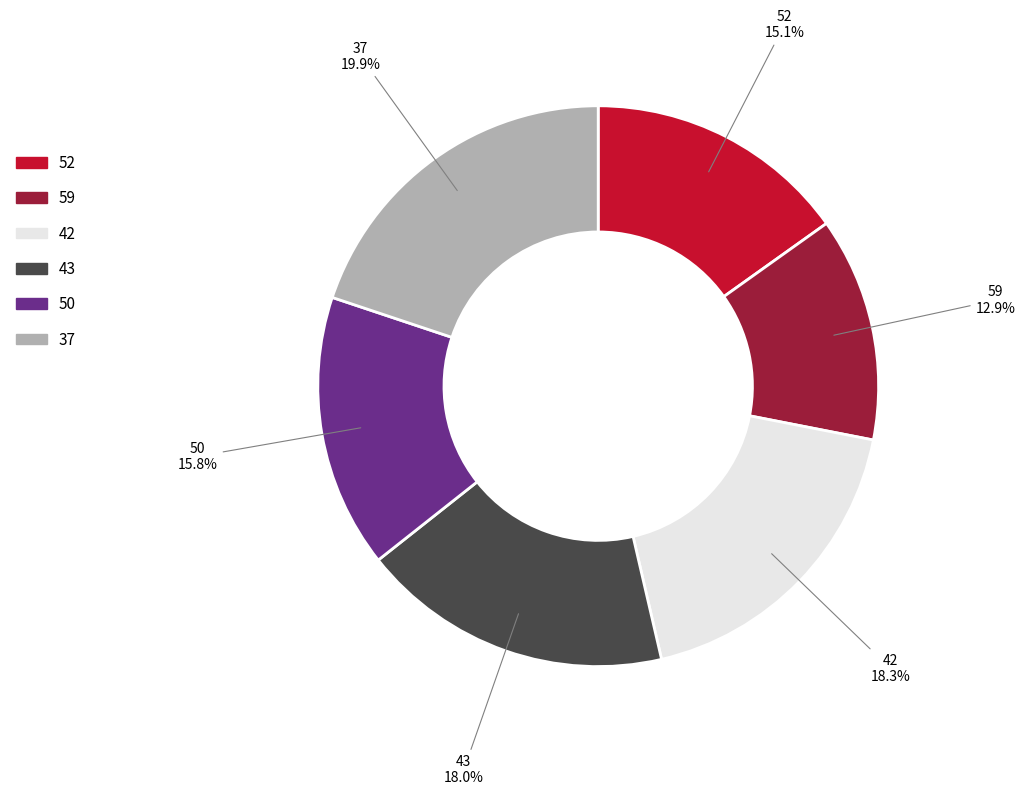

How many segments does this pie chart have?

6